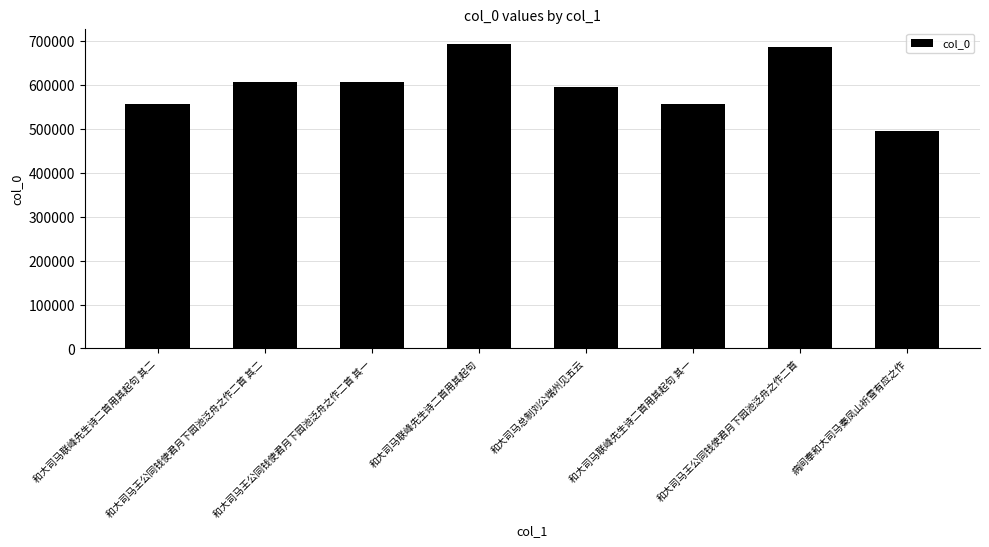

Count the number of categories in the chart.

8